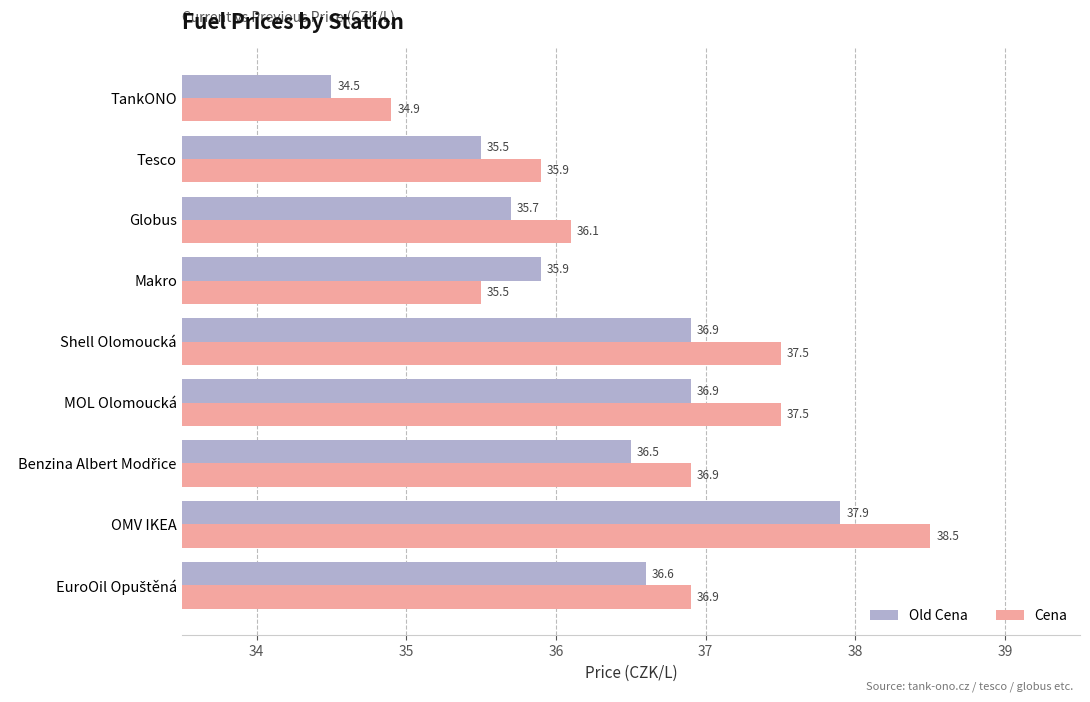

What is the sum of all Cena values?

329.7